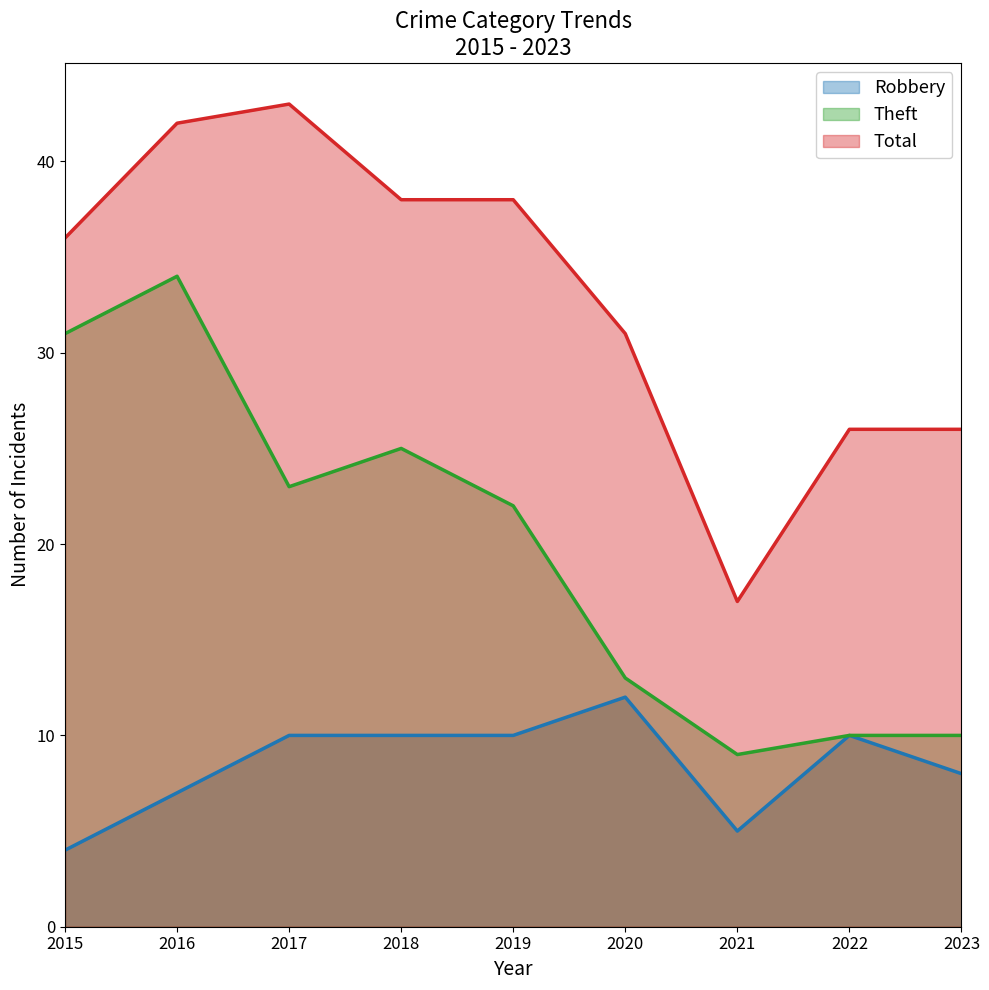

At which category does Theft reach its first local peak?

2016